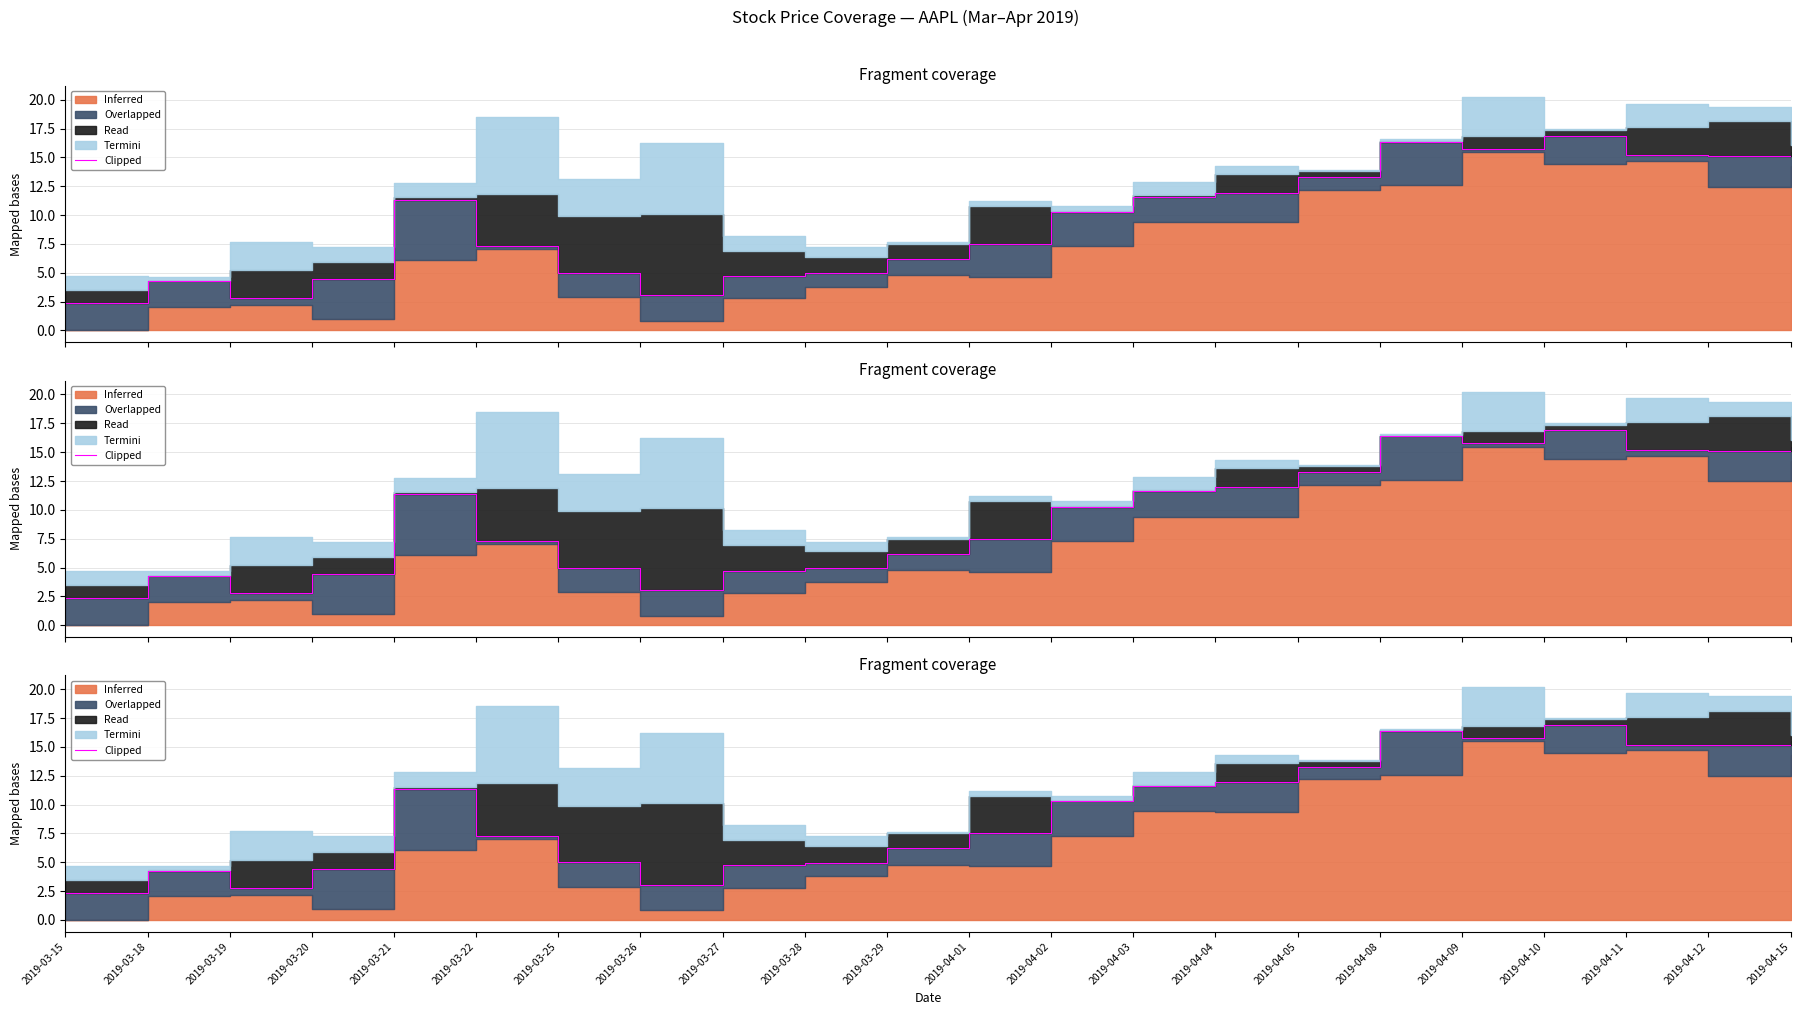

The chart shows a value of 8.2 at 2019-03-25. True or false?

False